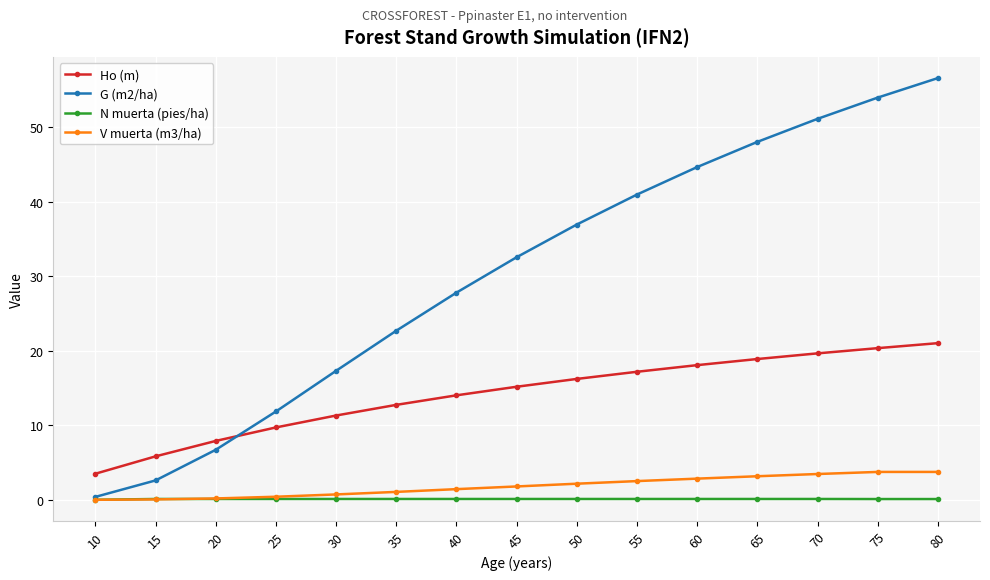

At which category is the sum across all series the highest?

80